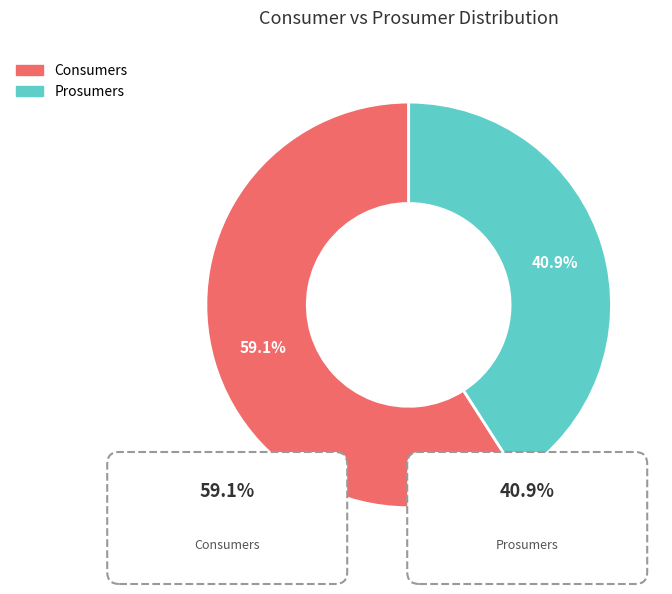

What percentage do Consumers and Prosumers together represent?

100.0%